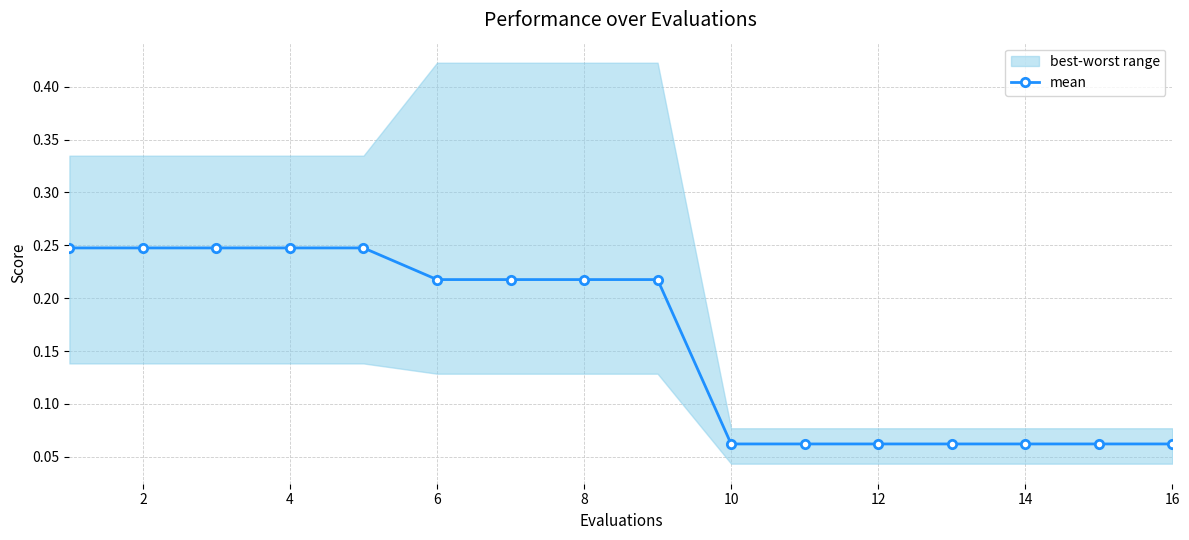

Is it true that mean equals 0.1 at 4?

False